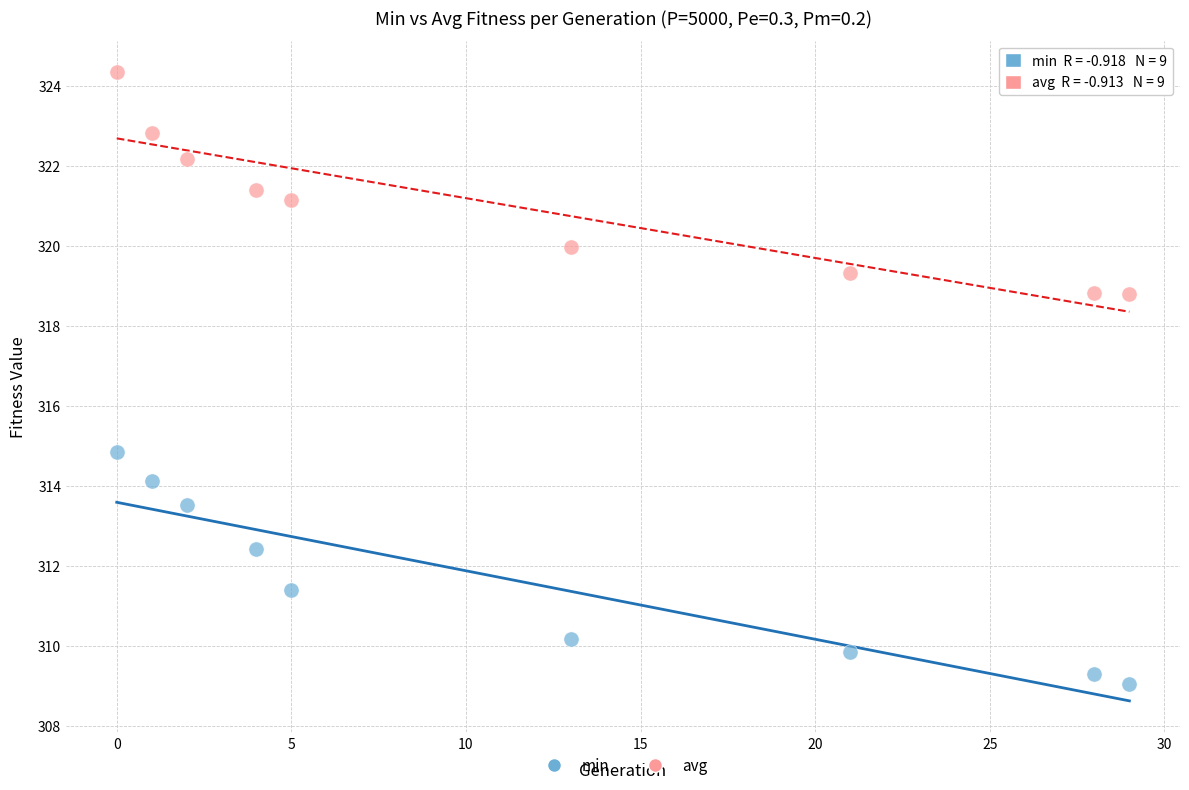

Which series reaches the minimum Y coordinate?

min